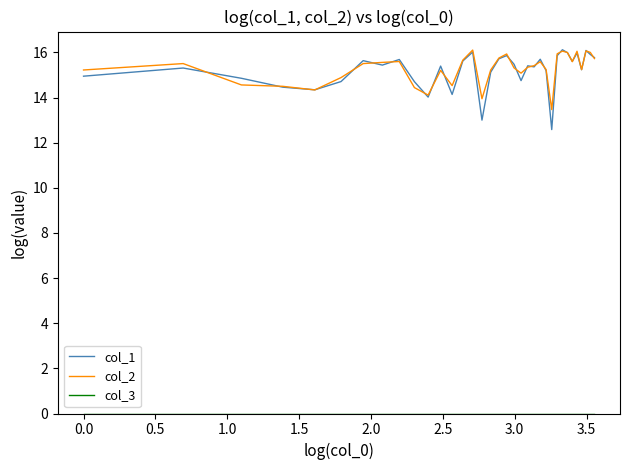

What is the lowest value of the col_2 series?

13.5